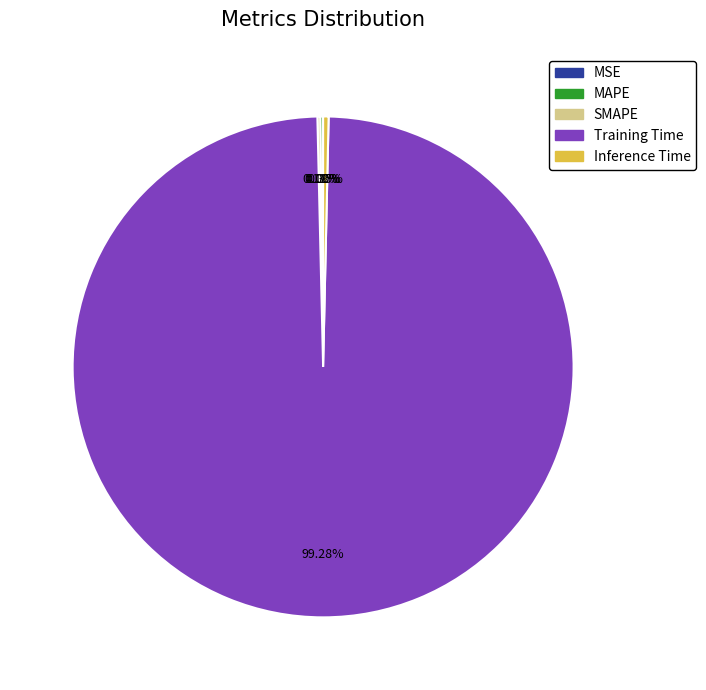

Which category accounts for the majority?

Training Time